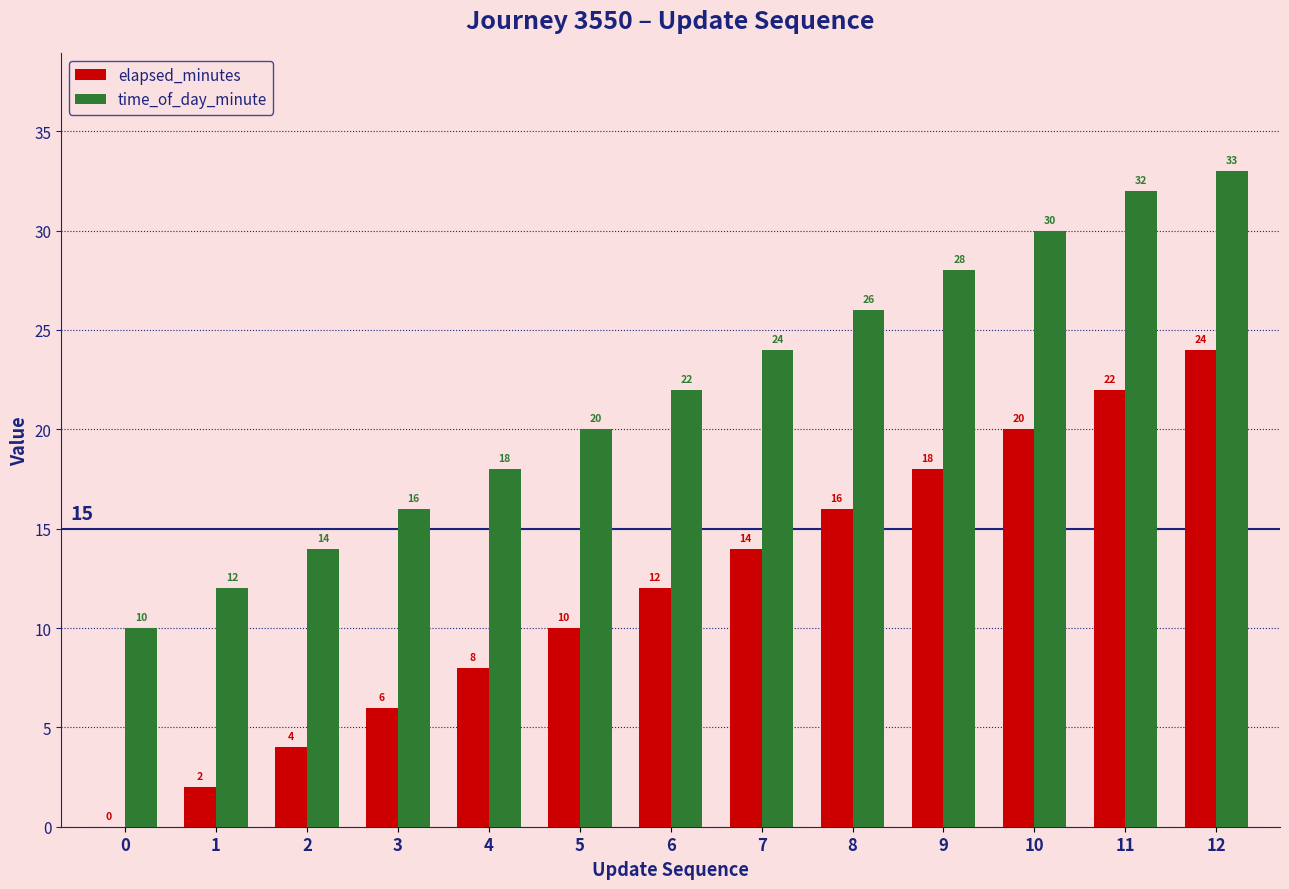

Does the chart contain stacked bars?

No